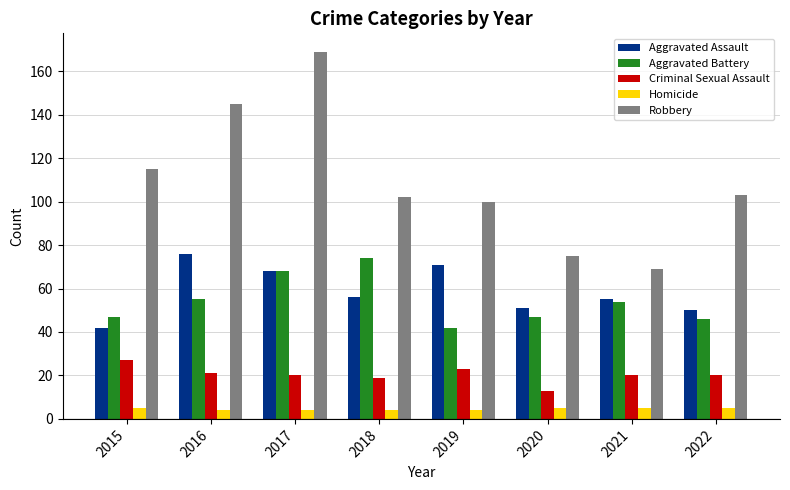

Which series has the largest total across all categories?

Robbery